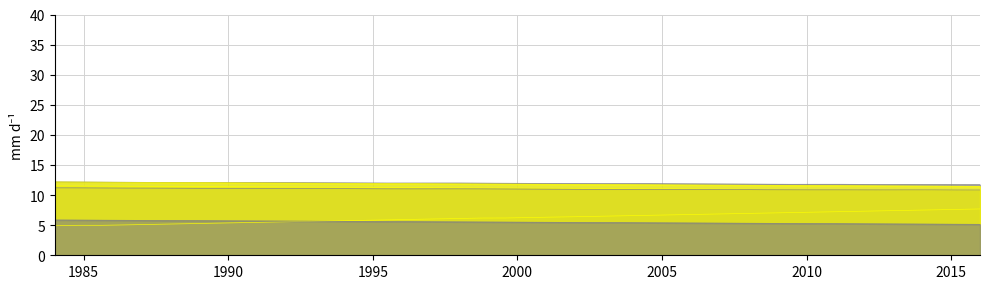

How many lines are shown in the chart?

6